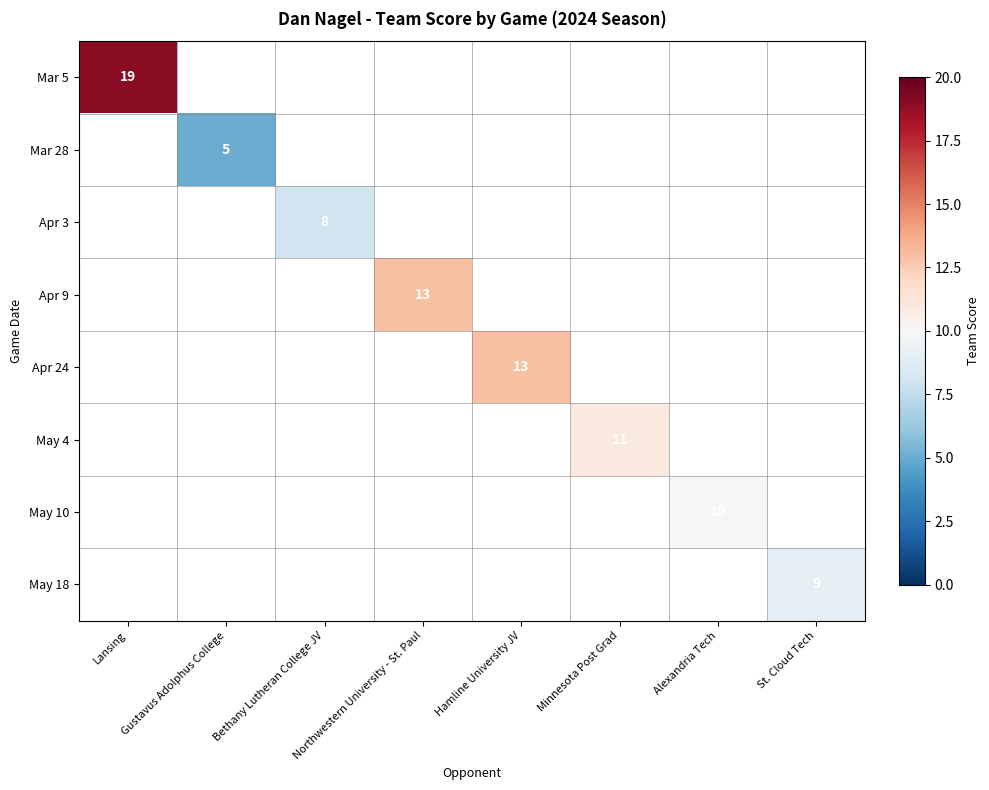

True or false: Apr 3 has a value of 2 at Bethany Lutheran College JV.

False